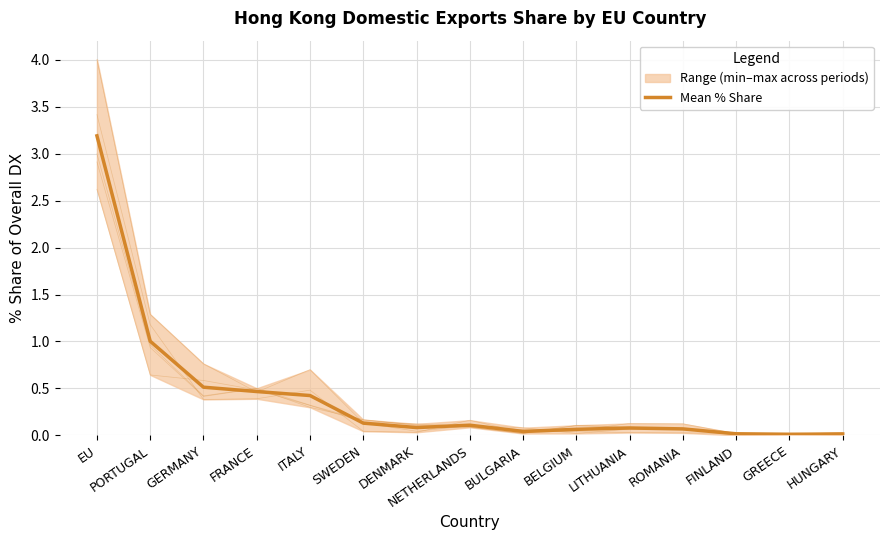

List the labels in order of value, smallest first.

GREECE, HUNGARY, FINLAND, BULGARIA, BELGIUM, ROMANIA, LITHUANIA, DENMARK, NETHERLANDS, SWEDEN, ITALY, FRANCE, GERMANY, PORTUGAL, EU